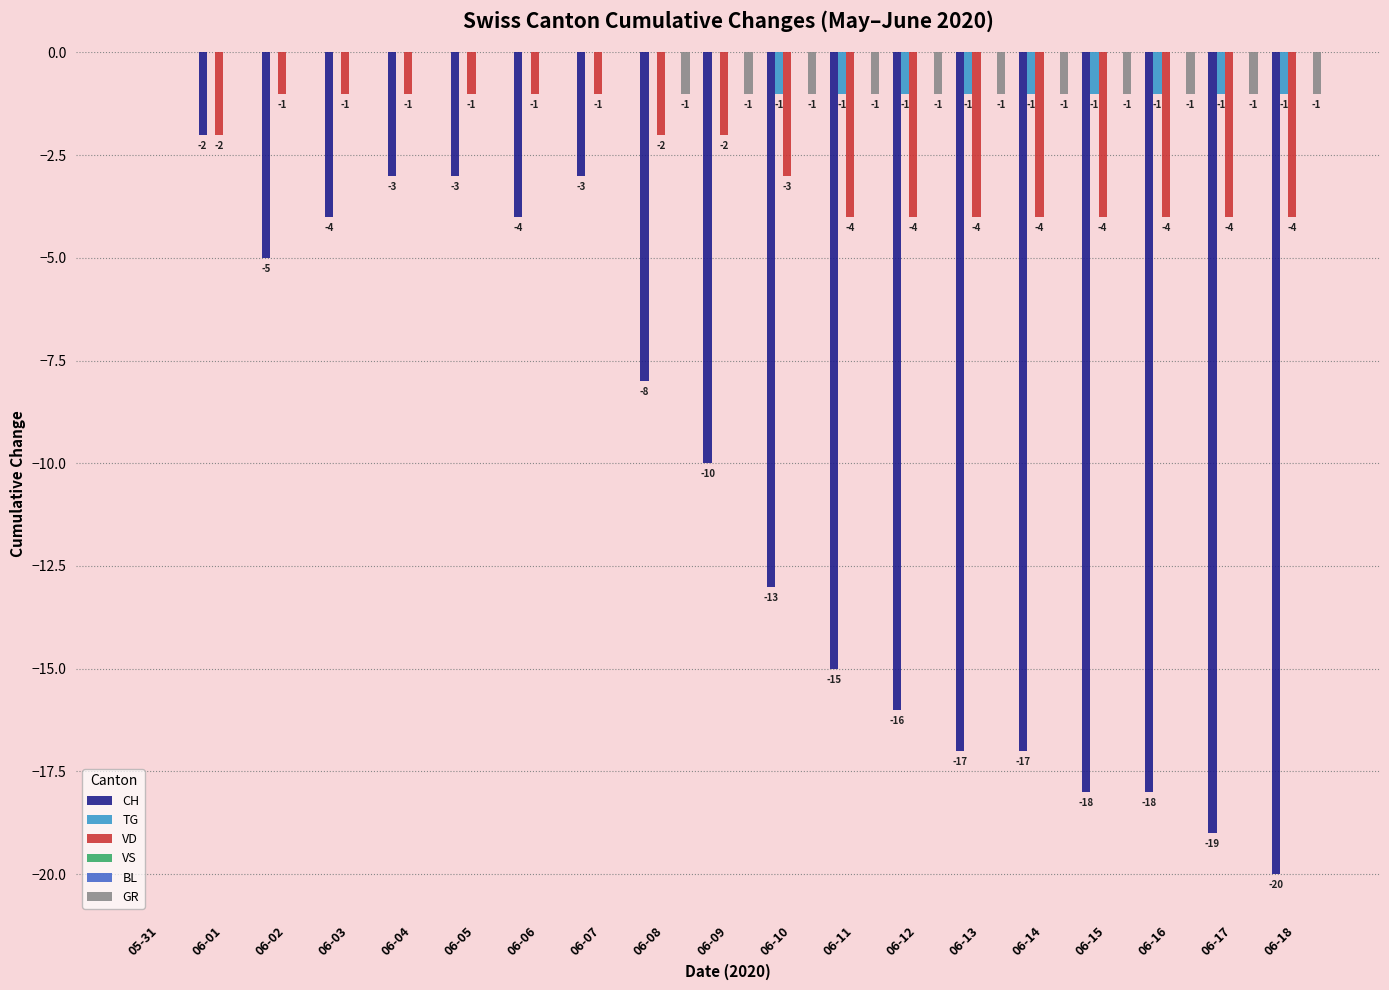

At how many categories does at least one series exceed -8?

19